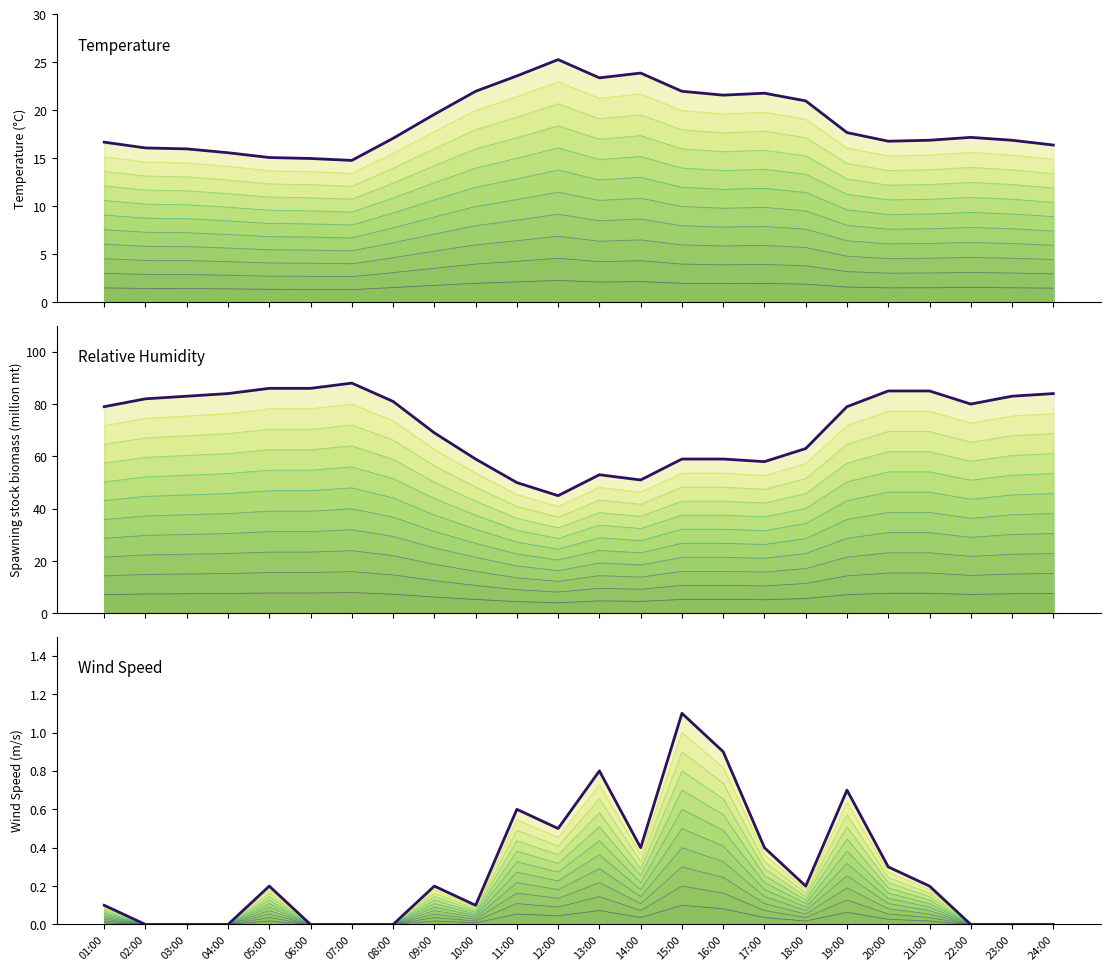

How many data points in Temperature are less than 17?

11